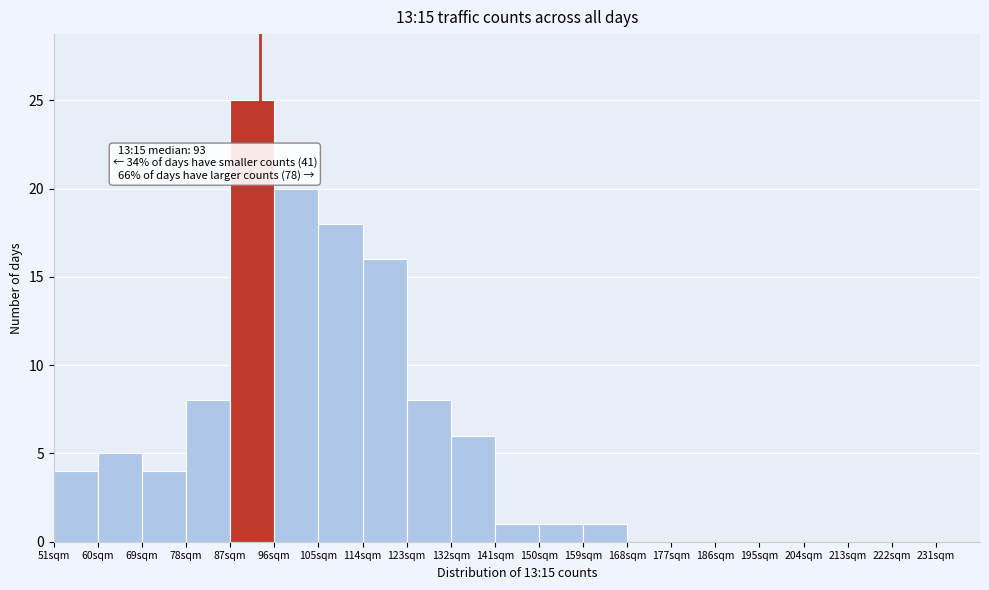

Over which range of the x-axis is the bar tallest?

87 to 96